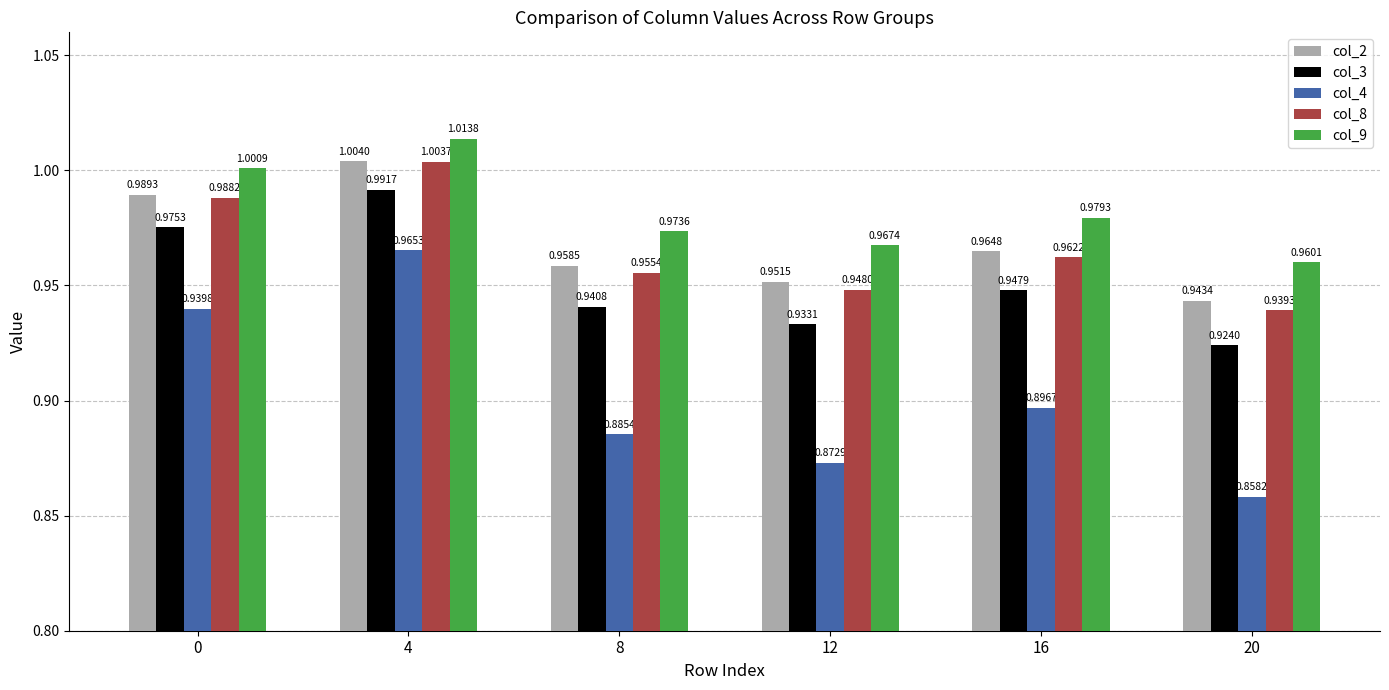

What is the sum of all col_8 values?

5.8